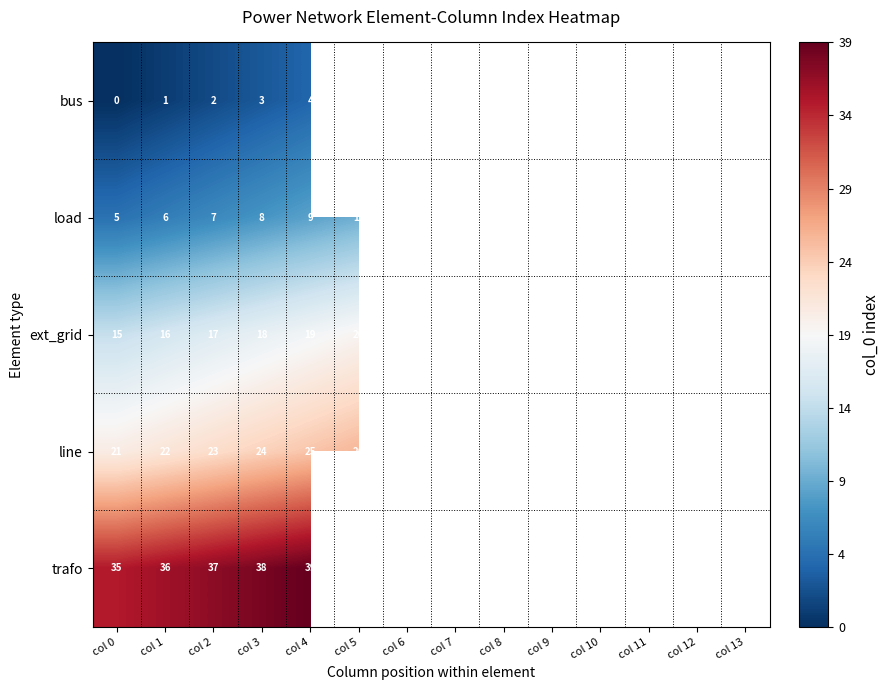

How many series are shown in this chart?

5